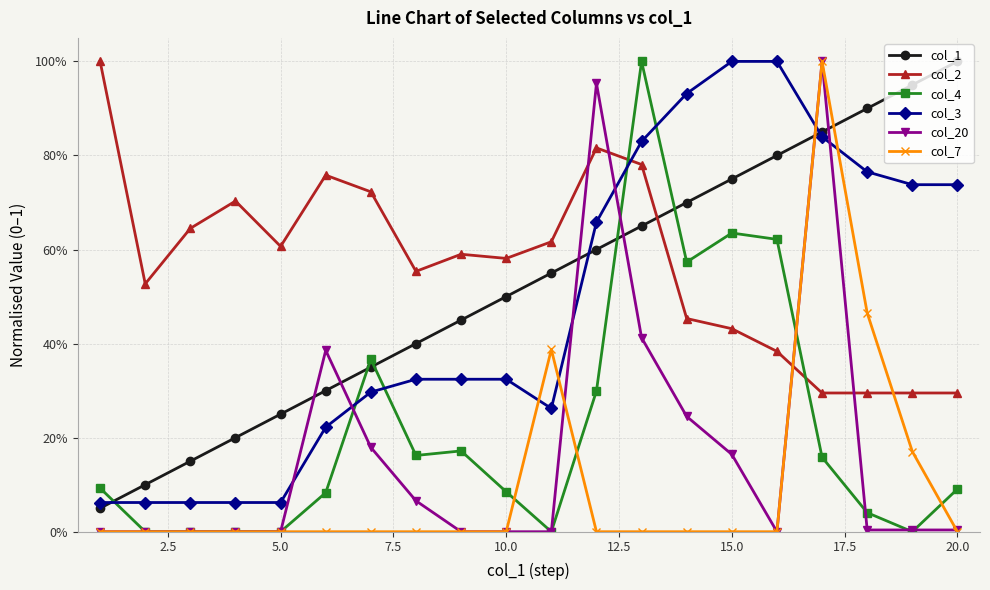

What are all the series names shown in the legend?

col_1, col_2, col_4, col_3, col_20, col_7